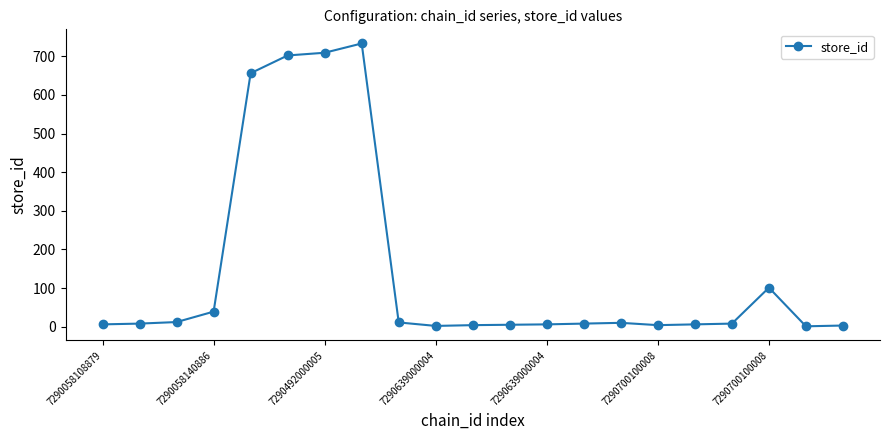

What is the difference between the maximum and minimum values?

732